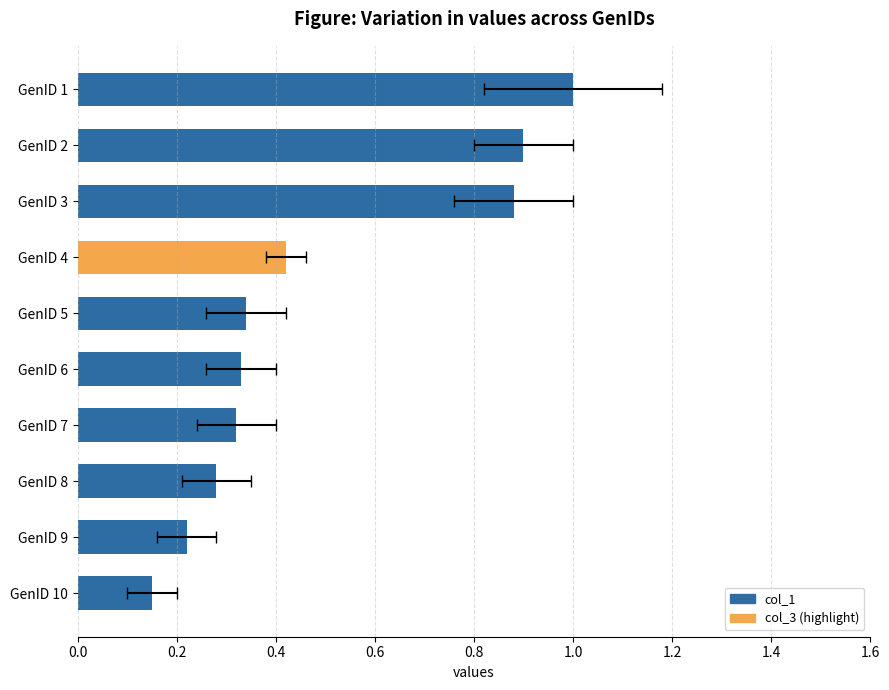

What is the minimum value shown in the chart?

0.1